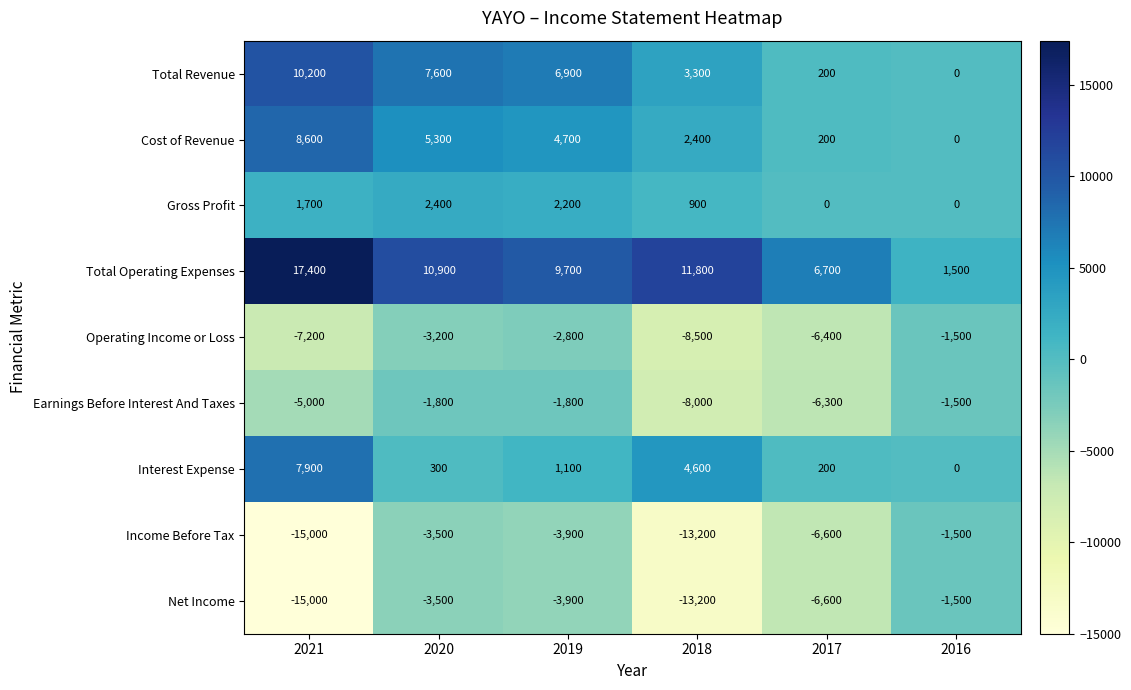

Which series has the largest total across all categories?

Total Operating Expenses